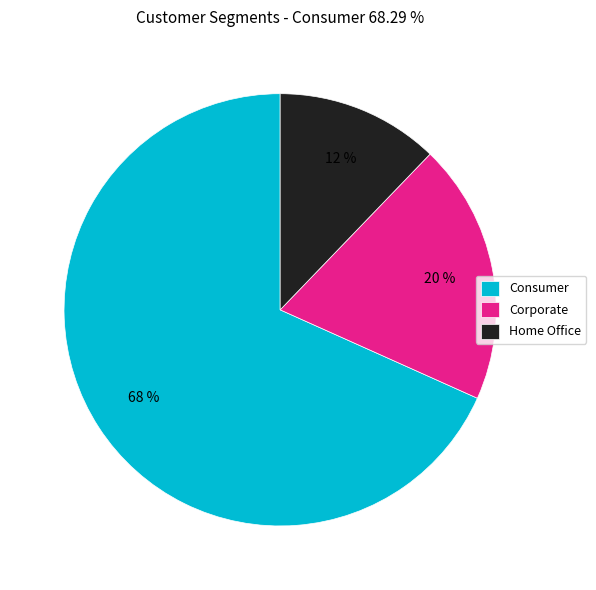

What is the ratio of the value at Home Office to the value at Corporate?

0.6